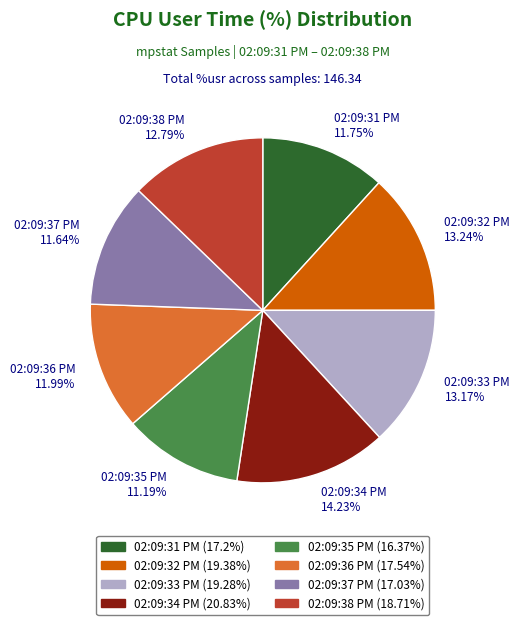

Count the number of slices in the pie.

8